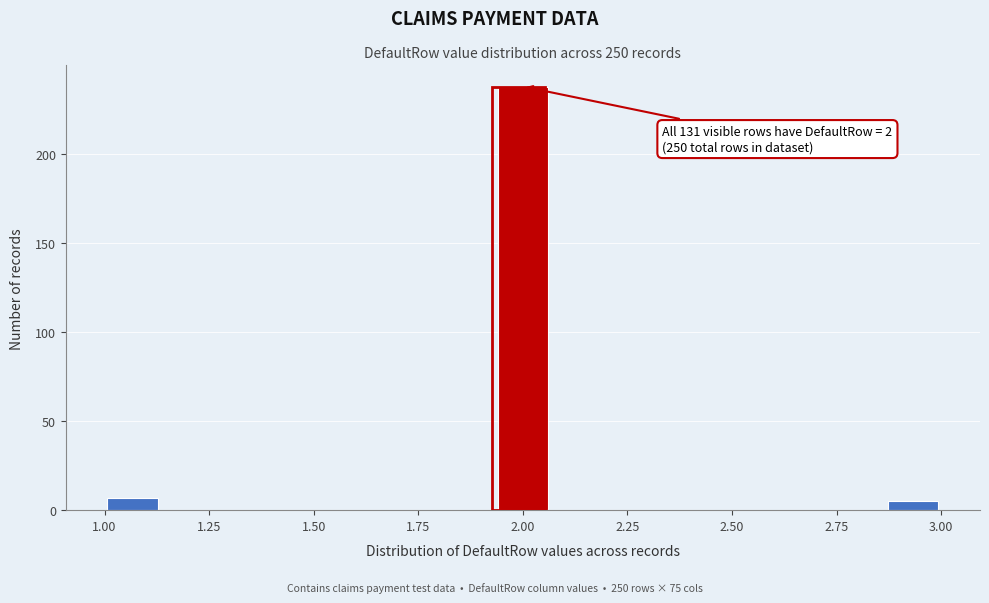

Around what value on the x-axis is the tallest bar? Give the approximate position of its centre, as read against the axis.

2.00